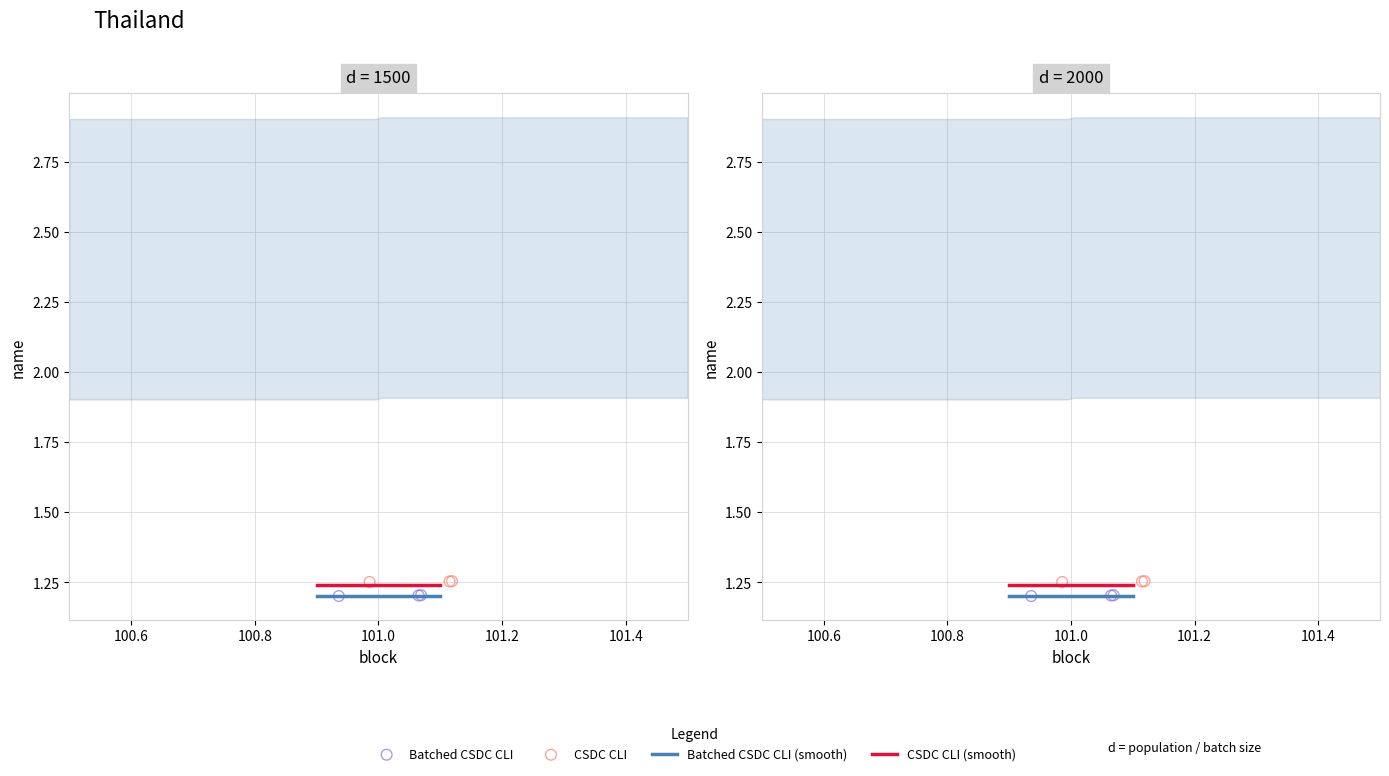

Which has a higher value, 101.0 or 101.0?

101.0